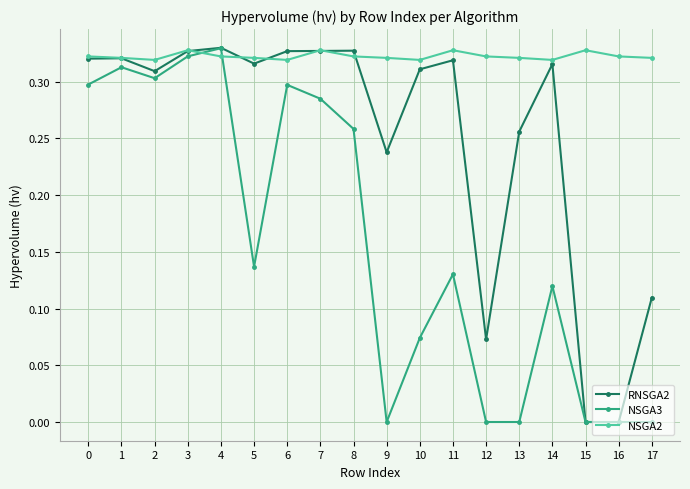

The NSGA2 series shows 0.5 at 8. True or false?

False